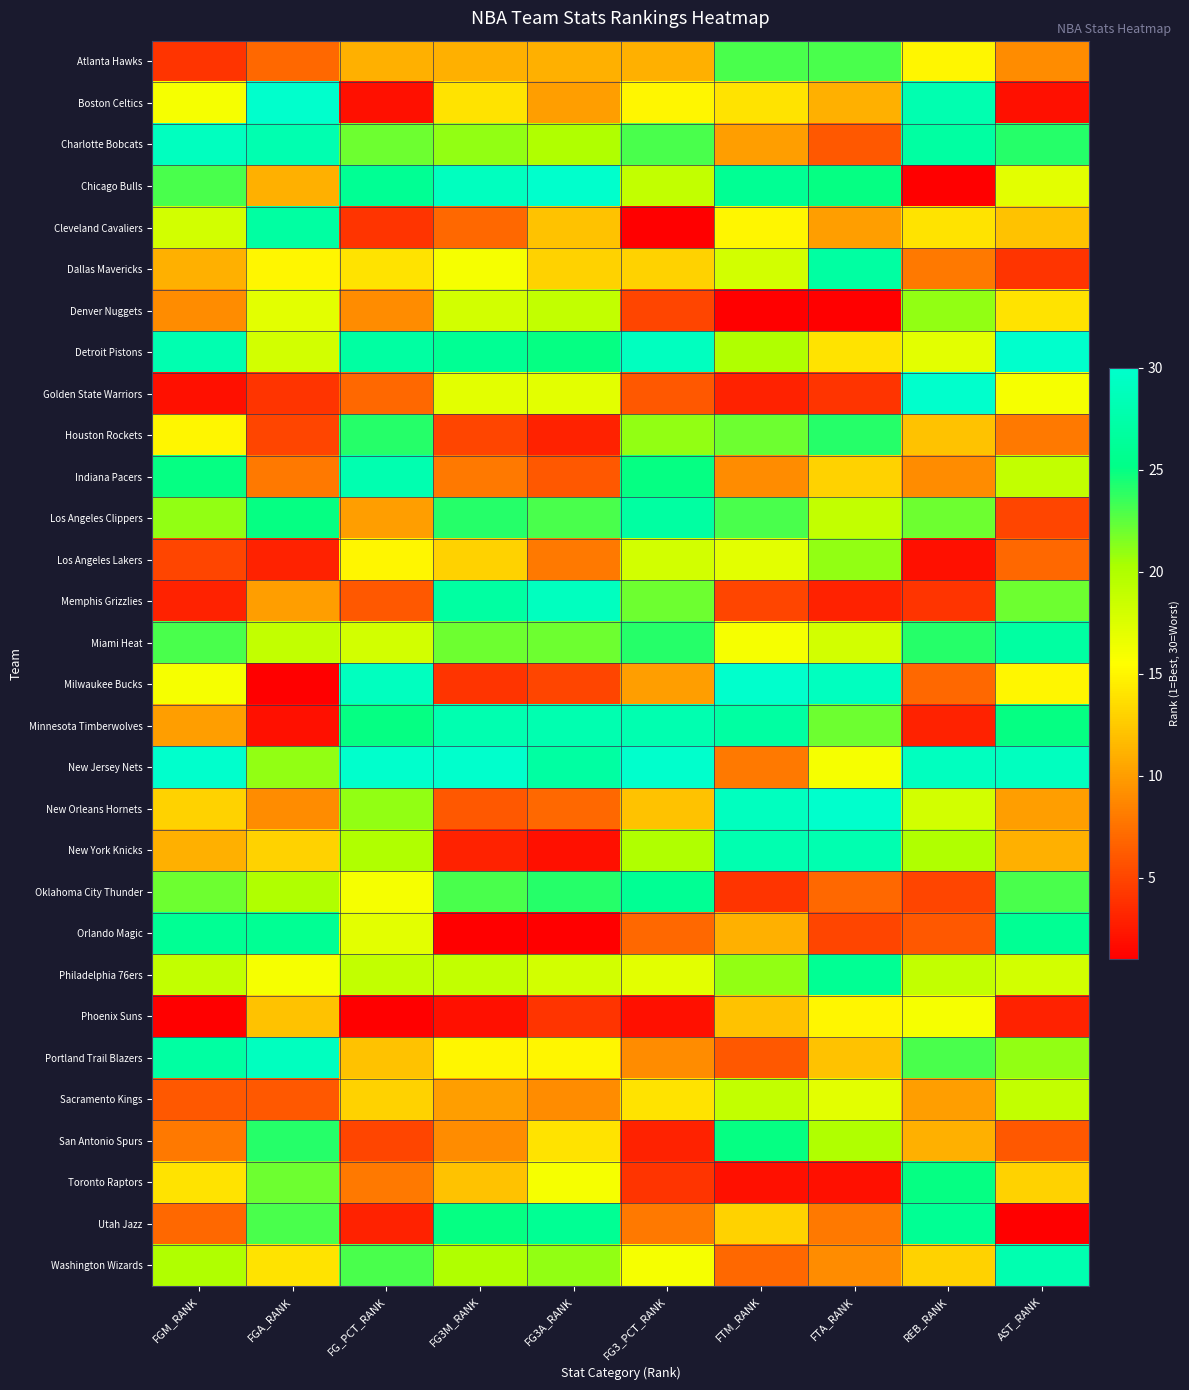

Reading right to left, what are all the values shown in this chart?

Atlanta Hawks: AST_RANK=9	REB_RANK=15	FTA_RANK=23	FTM_RANK=23	FG3_PCT_RANK=11	FG3A_RANK=11	FG3M_RANK=11	FG_PCT_RANK=11	FGA_RANK=7	FGM_RANK=4
Boston Celtics: AST_RANK=2	REB_RANK=28	FTA_RANK=11	FTM_RANK=14	FG3_PCT_RANK=15	FG3A_RANK=10	FG3M_RANK=14	FG_PCT_RANK=2	FGA_RANK=30	FGM_RANK=16
Charlotte Bobcats: AST_RANK=24	REB_RANK=27	FTA_RANK=6	FTM_RANK=10	FG3_PCT_RANK=23	FG3A_RANK=20	FG3M_RANK=21	FG_PCT_RANK=22	FGA_RANK=28	FGM_RANK=29
Chicago Bulls: AST_RANK=17	REB_RANK=1	FTA_RANK=25	FTM_RANK=26	FG3_PCT_RANK=19	FG3A_RANK=30	FG3M_RANK=29	FG_PCT_RANK=26	FGA_RANK=11	FGM_RANK=23
Cleveland Cavaliers: AST_RANK=12	REB_RANK=14	FTA_RANK=10	FTM_RANK=15	FG3_PCT_RANK=1	FG3A_RANK=12	FG3M_RANK=7	FG_PCT_RANK=4	FGA_RANK=27	FGM_RANK=18
Dallas Mavericks: AST_RANK=4	REB_RANK=8	FTA_RANK=27	FTM_RANK=18	FG3_PCT_RANK=13	FG3A_RANK=13	FG3M_RANK=16	FG_PCT_RANK=14	FGA_RANK=15	FGM_RANK=11
Denver Nuggets: AST_RANK=14	REB_RANK=21	FTA_RANK=1	FTM_RANK=1	FG3_PCT_RANK=5	FG3A_RANK=19	FG3M_RANK=18	FG_PCT_RANK=9	FGA_RANK=17	FGM_RANK=9
Detroit Pistons: AST_RANK=30	REB_RANK=17	FTA_RANK=14	FTM_RANK=20	FG3_PCT_RANK=29	FG3A_RANK=25	FG3M_RANK=26	FG_PCT_RANK=27	FGA_RANK=18	FGM_RANK=28
Golden State Warriors: AST_RANK=16	REB_RANK=30	FTA_RANK=4	FTM_RANK=3	FG3_PCT_RANK=6	FG3A_RANK=17	FG3M_RANK=17	FG_PCT_RANK=7	FGA_RANK=4	FGM_RANK=2
Houston Rockets: AST_RANK=8	REB_RANK=12	FTA_RANK=24	FTM_RANK=22	FG3_PCT_RANK=21	FG3A_RANK=3	FG3M_RANK=5	FG_PCT_RANK=24	FGA_RANK=5	FGM_RANK=15
Indiana Pacers: AST_RANK=19	REB_RANK=9	FTA_RANK=13	FTM_RANK=9	FG3_PCT_RANK=25	FG3A_RANK=6	FG3M_RANK=8	FG_PCT_RANK=28	FGA_RANK=8	FGM_RANK=25
Los Angeles Clippers: AST_RANK=5	REB_RANK=22	FTA_RANK=19	FTM_RANK=23	FG3_PCT_RANK=27	FG3A_RANK=23	FG3M_RANK=24	FG_PCT_RANK=10	FGA_RANK=25	FGM_RANK=21
Los Angeles Lakers: AST_RANK=7	REB_RANK=2	FTA_RANK=21	FTM_RANK=17	FG3_PCT_RANK=18	FG3A_RANK=8	FG3M_RANK=13	FG_PCT_RANK=15	FGA_RANK=3	FGM_RANK=5
Memphis Grizzlies: AST_RANK=22	REB_RANK=4	FTA_RANK=3	FTM_RANK=5	FG3_PCT_RANK=22	FG3A_RANK=29	FG3M_RANK=27	FG_PCT_RANK=6	FGA_RANK=10	FGM_RANK=3
Miami Heat: AST_RANK=27	REB_RANK=24	FTA_RANK=18	FTM_RANK=16	FG3_PCT_RANK=24	FG3A_RANK=22	FG3M_RANK=22	FG_PCT_RANK=18	FGA_RANK=19	FGM_RANK=23
Milwaukee Bucks: AST_RANK=15	REB_RANK=7	FTA_RANK=29	FTM_RANK=30	FG3_PCT_RANK=10	FG3A_RANK=5	FG3M_RANK=4	FG_PCT_RANK=29	FGA_RANK=1	FGM_RANK=16
Minnesota Timberwolves: AST_RANK=25	REB_RANK=3	FTA_RANK=22	FTM_RANK=27	FG3_PCT_RANK=28	FG3A_RANK=28	FG3M_RANK=28	FG_PCT_RANK=25	FGA_RANK=2	FGM_RANK=10
New Jersey Nets: AST_RANK=29	REB_RANK=29	FTA_RANK=16	FTM_RANK=8	FG3_PCT_RANK=30	FG3A_RANK=27	FG3M_RANK=30	FG_PCT_RANK=30	FGA_RANK=21	FGM_RANK=30
New Orleans Hornets: AST_RANK=10	REB_RANK=18	FTA_RANK=30	FTM_RANK=29	FG3_PCT_RANK=12	FG3A_RANK=7	FG3M_RANK=6	FG_PCT_RANK=21	FGA_RANK=9	FGM_RANK=13
New York Knicks: AST_RANK=11	REB_RANK=20	FTA_RANK=28	FTM_RANK=28	FG3_PCT_RANK=20	FG3A_RANK=2	FG3M_RANK=3	FG_PCT_RANK=20	FGA_RANK=13	FGM_RANK=11
Oklahoma City Thunder: AST_RANK=23	REB_RANK=5	FTA_RANK=7	FTM_RANK=4	FG3_PCT_RANK=26	FG3A_RANK=24	FG3M_RANK=23	FG_PCT_RANK=16	FGA_RANK=20	FGM_RANK=22
Orlando Magic: AST_RANK=26	REB_RANK=6	FTA_RANK=5	FTM_RANK=11	FG3_PCT_RANK=7	FG3A_RANK=1	FG3M_RANK=1	FG_PCT_RANK=17	FGA_RANK=26	FGM_RANK=26
Philadelphia 76ers: AST_RANK=18	REB_RANK=19	FTA_RANK=26	FTM_RANK=21	FG3_PCT_RANK=17	FG3A_RANK=18	FG3M_RANK=19	FG_PCT_RANK=19	FGA_RANK=16	FGM_RANK=19
Phoenix Suns: AST_RANK=3	REB_RANK=16	FTA_RANK=15	FTM_RANK=12	FG3_PCT_RANK=2	FG3A_RANK=4	FG3M_RANK=2	FG_PCT_RANK=1	FGA_RANK=12	FGM_RANK=1
Portland Trail Blazers: AST_RANK=21	REB_RANK=23	FTA_RANK=12	FTM_RANK=6	FG3_PCT_RANK=9	FG3A_RANK=15	FG3M_RANK=15	FG_PCT_RANK=12	FGA_RANK=29	FGM_RANK=27
Sacramento Kings: AST_RANK=19	REB_RANK=10	FTA_RANK=17	FTM_RANK=19	FG3_PCT_RANK=14	FG3A_RANK=9	FG3M_RANK=10	FG_PCT_RANK=13	FGA_RANK=6	FGM_RANK=6
San Antonio Spurs: AST_RANK=6	REB_RANK=11	FTA_RANK=20	FTM_RANK=25	FG3_PCT_RANK=3	FG3A_RANK=14	FG3M_RANK=9	FG_PCT_RANK=5	FGA_RANK=24	FGM_RANK=8
Toronto Raptors: AST_RANK=13	REB_RANK=25	FTA_RANK=2	FTM_RANK=2	FG3_PCT_RANK=4	FG3A_RANK=16	FG3M_RANK=12	FG_PCT_RANK=8	FGA_RANK=22	FGM_RANK=14
Utah Jazz: AST_RANK=1	REB_RANK=26	FTA_RANK=8	FTM_RANK=13	FG3_PCT_RANK=8	FG3A_RANK=26	FG3M_RANK=25	FG_PCT_RANK=3	FGA_RANK=23	FGM_RANK=7
Washington Wizards: AST_RANK=28	REB_RANK=13	FTA_RANK=9	FTM_RANK=7	FG3_PCT_RANK=16	FG3A_RANK=21	FG3M_RANK=20	FG_PCT_RANK=23	FGA_RANK=14	FGM_RANK=20